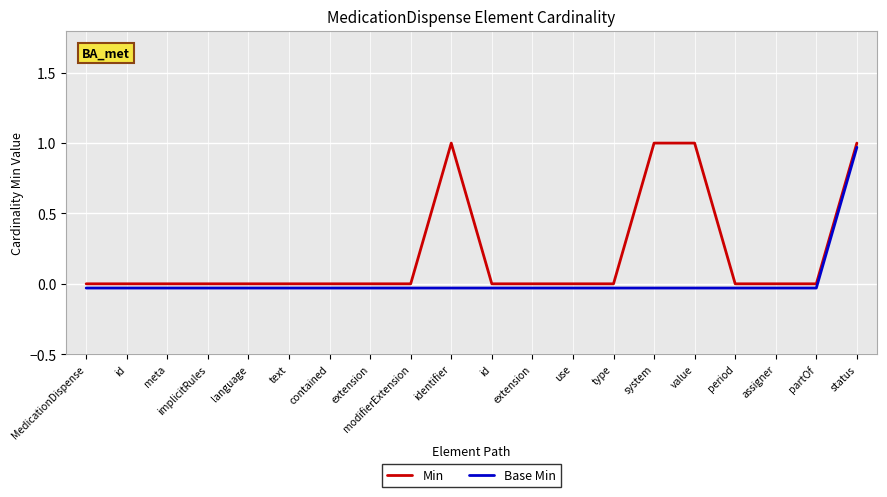

How many lines are shown in the chart?

2